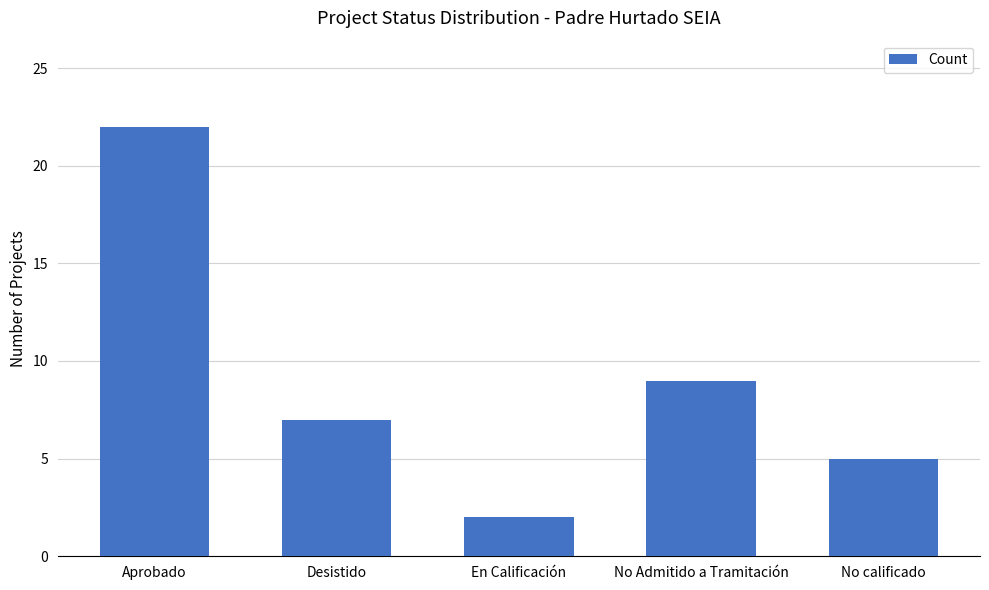

Are the bars grouped side by side (vs. stacked)?

No